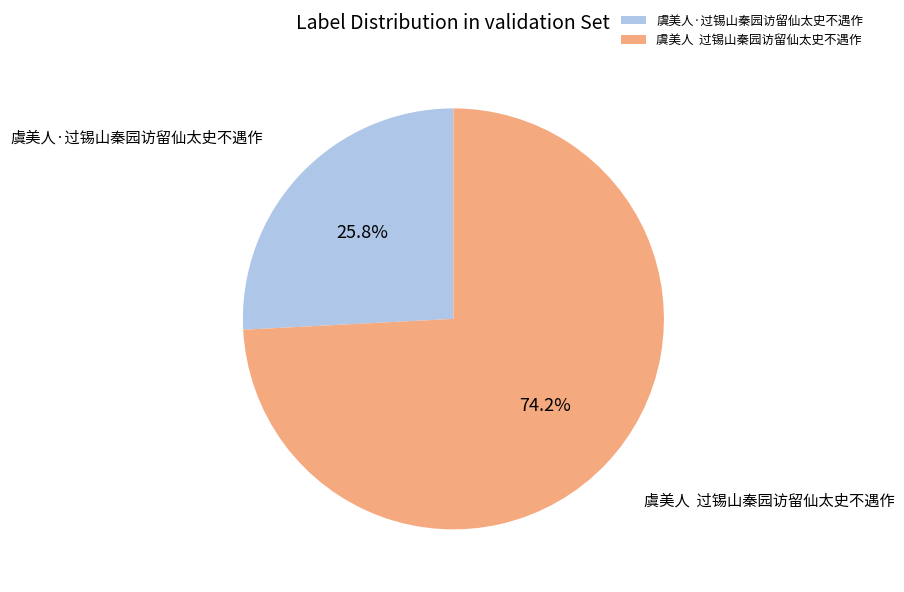

What is the largest slice in the pie chart?

虞美人 过锡山秦园访留仙太史不遇作